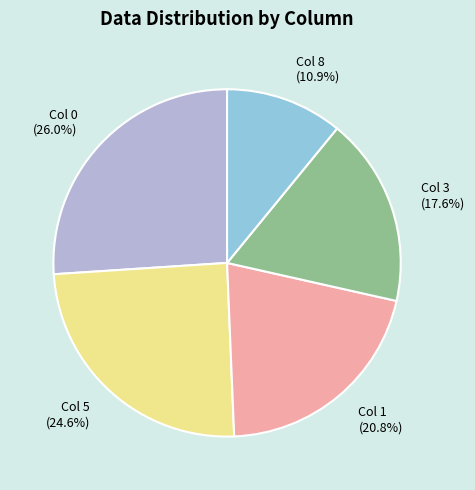

Rank the categories by value from highest to lowest.

Col 0, Col 5, Col 1, Col 3, Col 8